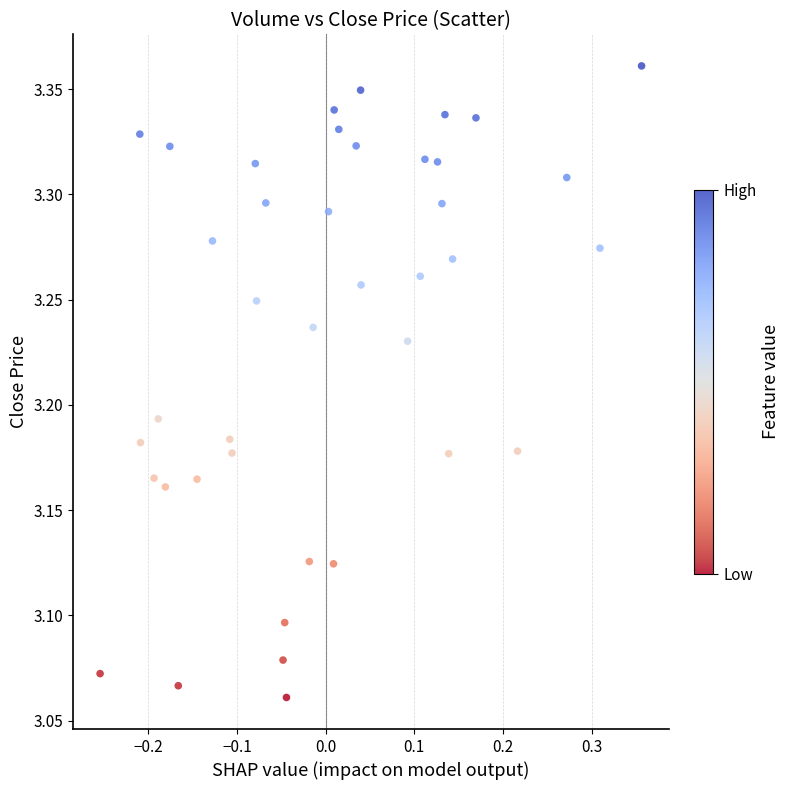

What is the range of X values (max minus min)?

0.6